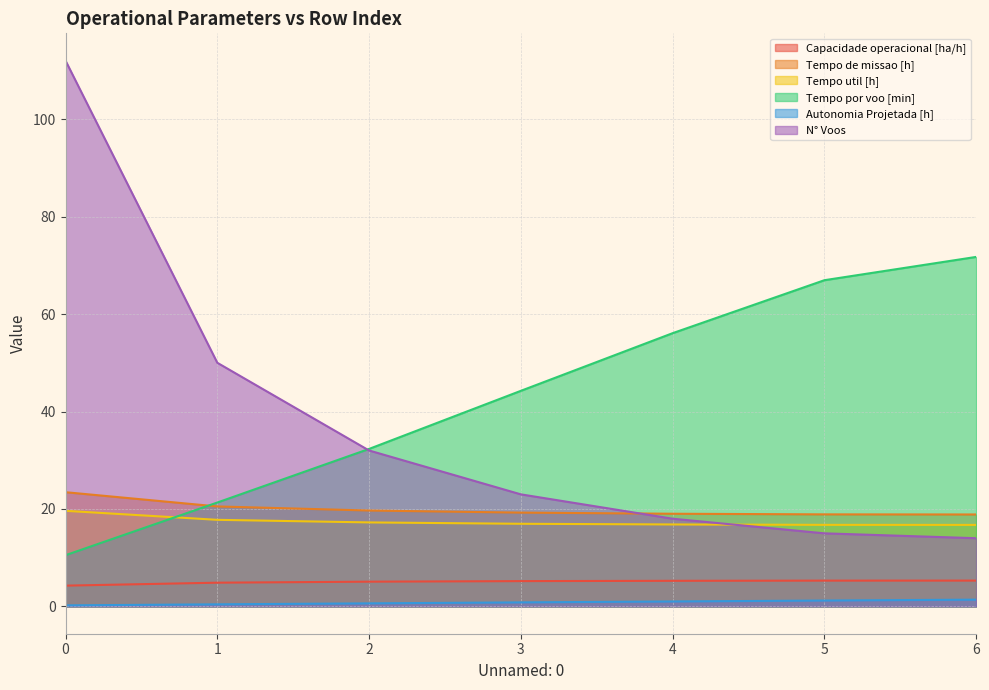

Count the number of categories in the chart.

7